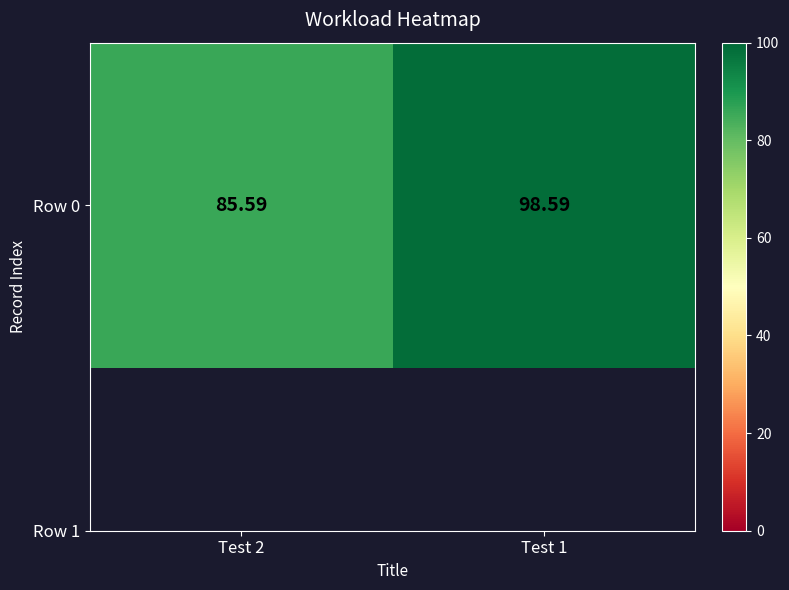

Reading left to right, what are all the values shown in this chart?

Test 2=85.6	Test 1=98.6